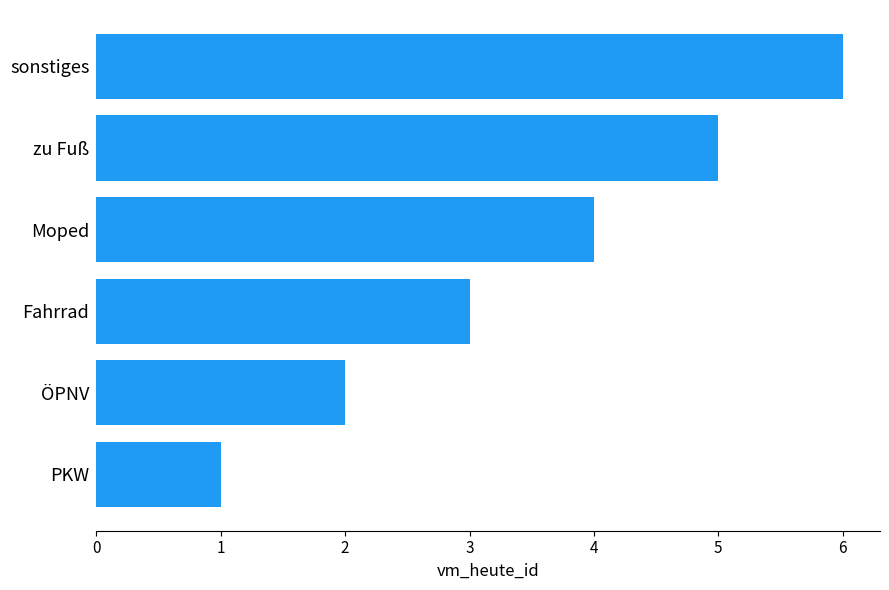

What is the average value?

4